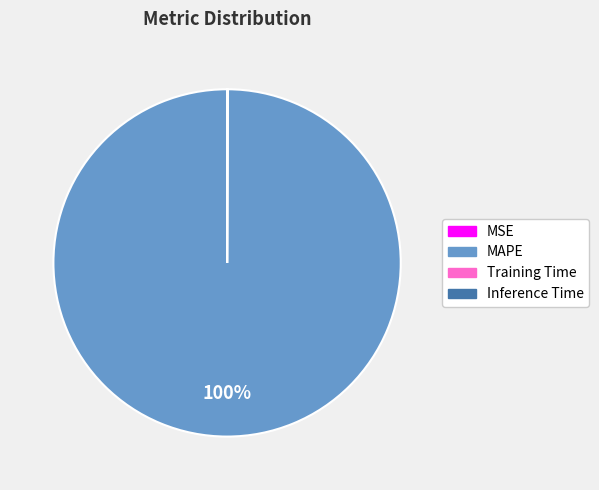

To the nearest percent, what percentage of the pie is MAPE?

100%